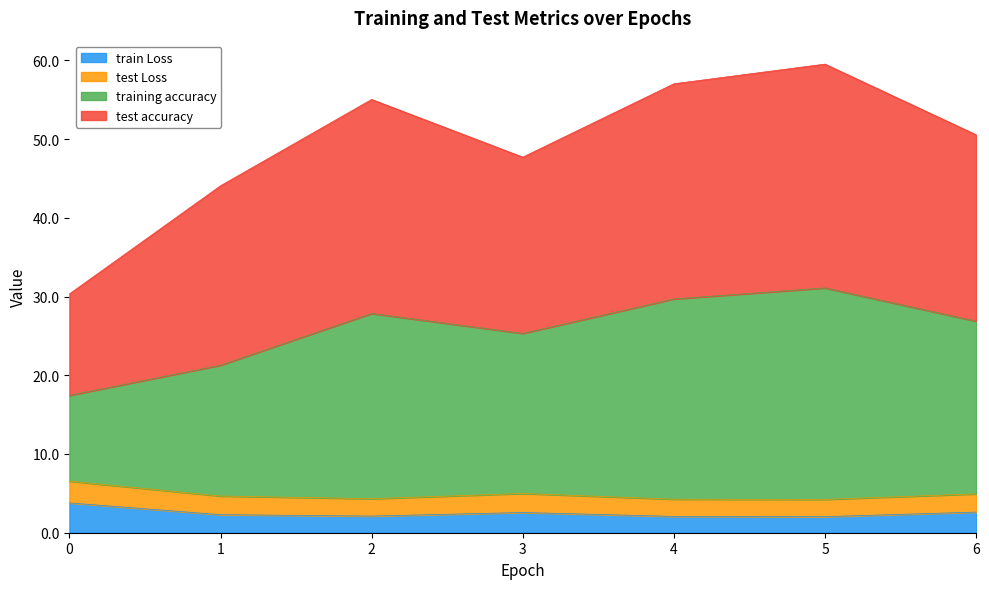

True or false: test accuracy has a value of 20.8 at 5.

False